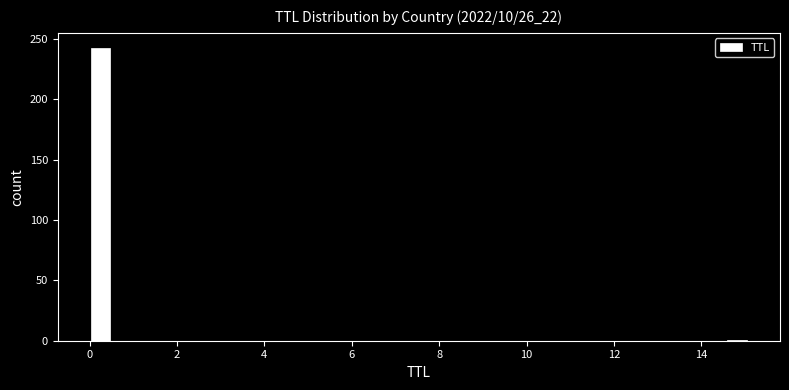

Around what value on the x-axis is the tallest bar? Give the approximate position of its centre, as read against the axis.

0.2